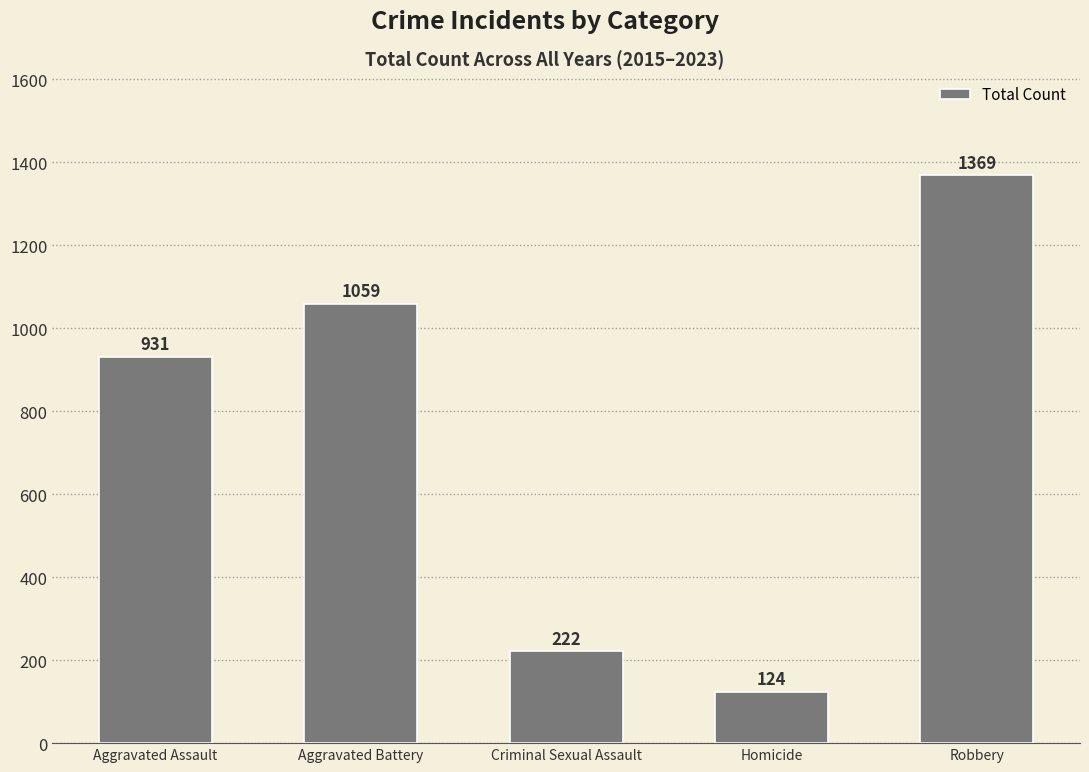

What is the change in value from Homicide to Robbery?

+1245